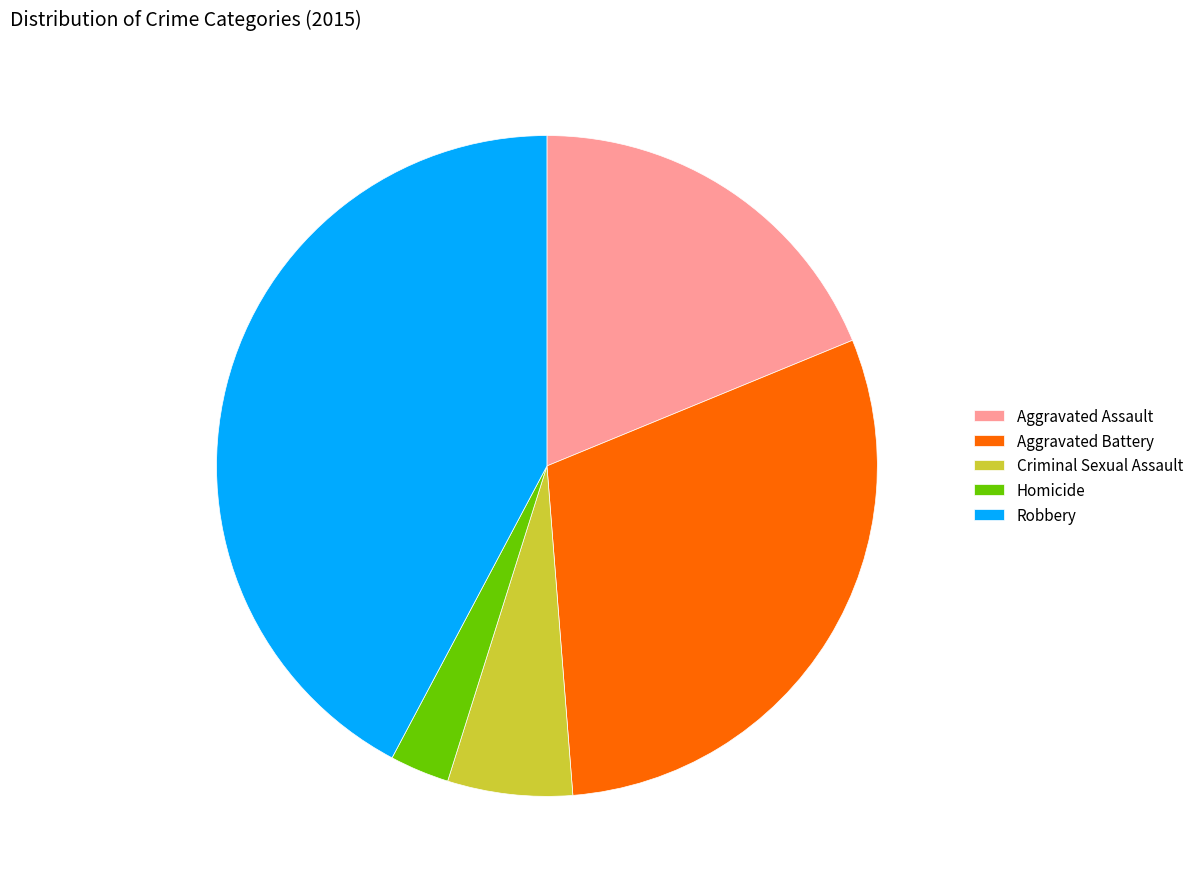

Which category has the biggest portion of the pie?

Robbery